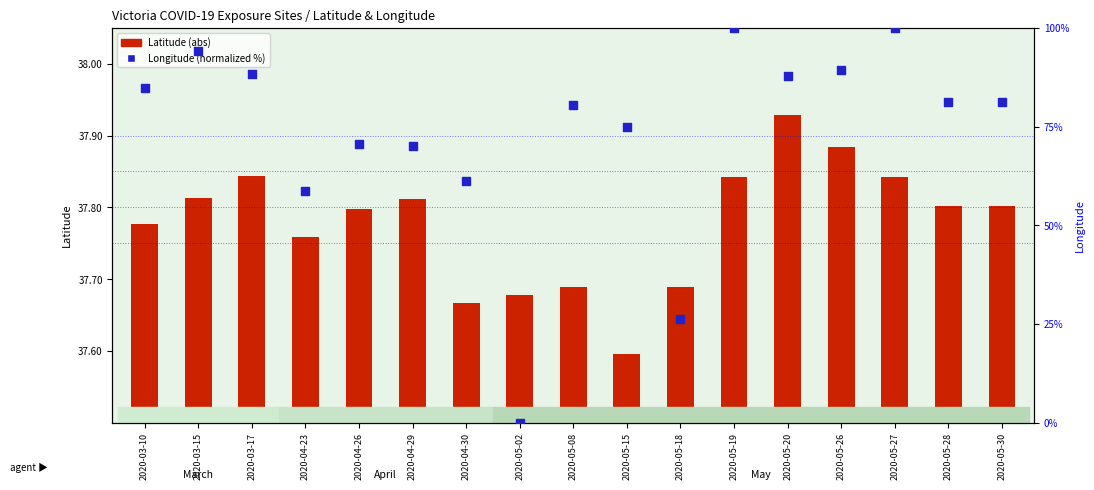

What are all the series names shown in the legend?

Latitude (abs), Longitude (normalized %)